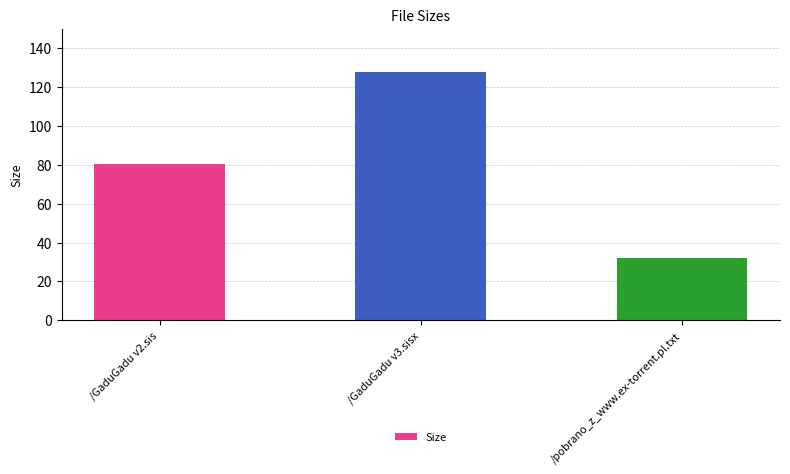

What is the value of the 1st bar from the left?

80.7